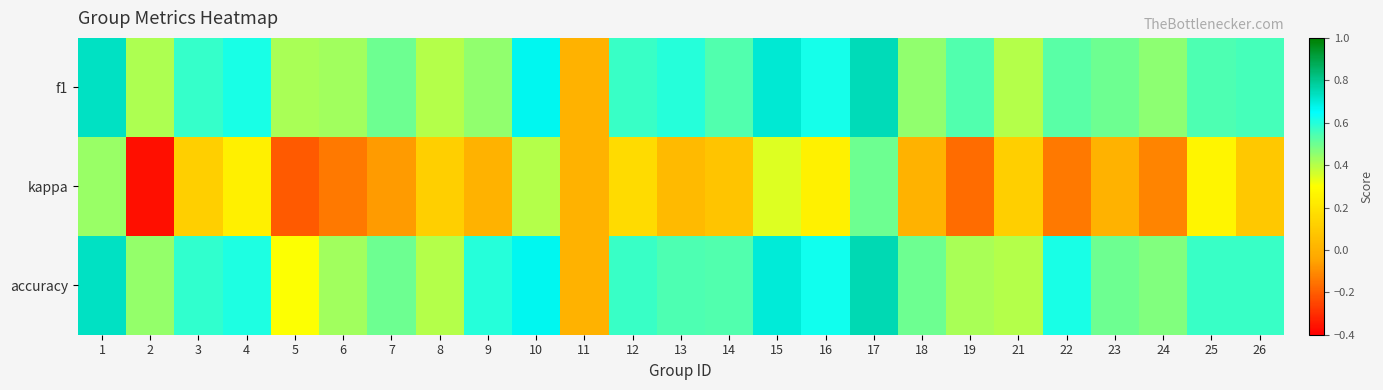

Which series has the largest total across all categories?

accuracy